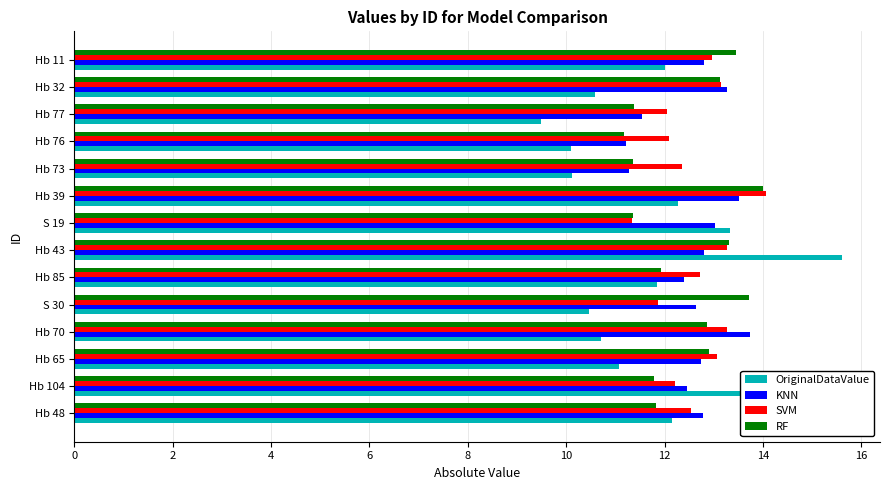

How many values in the KNN series are below 12?

3